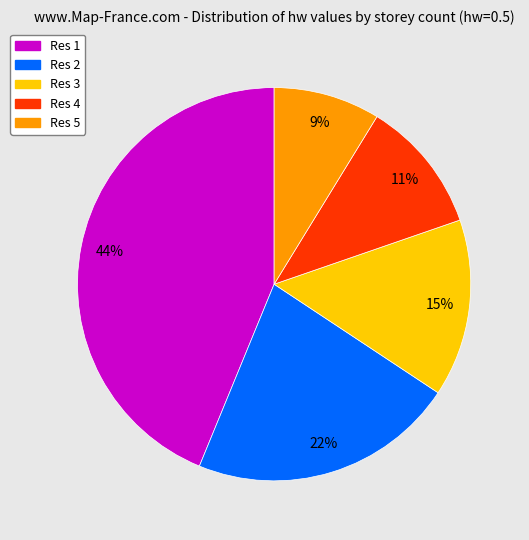

To the nearest percent, what is the difference between the largest and smallest slice percentages?

35%